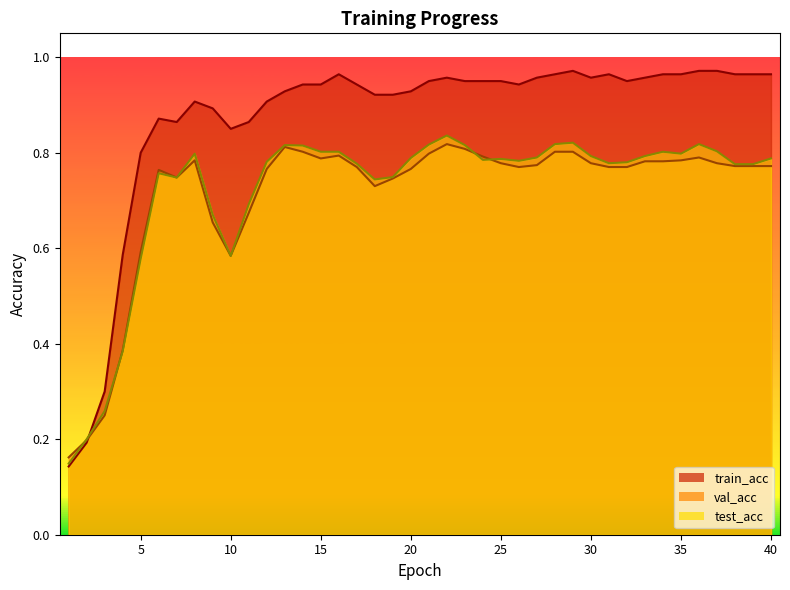

Which category has the lowest value in the test_acc series?

1